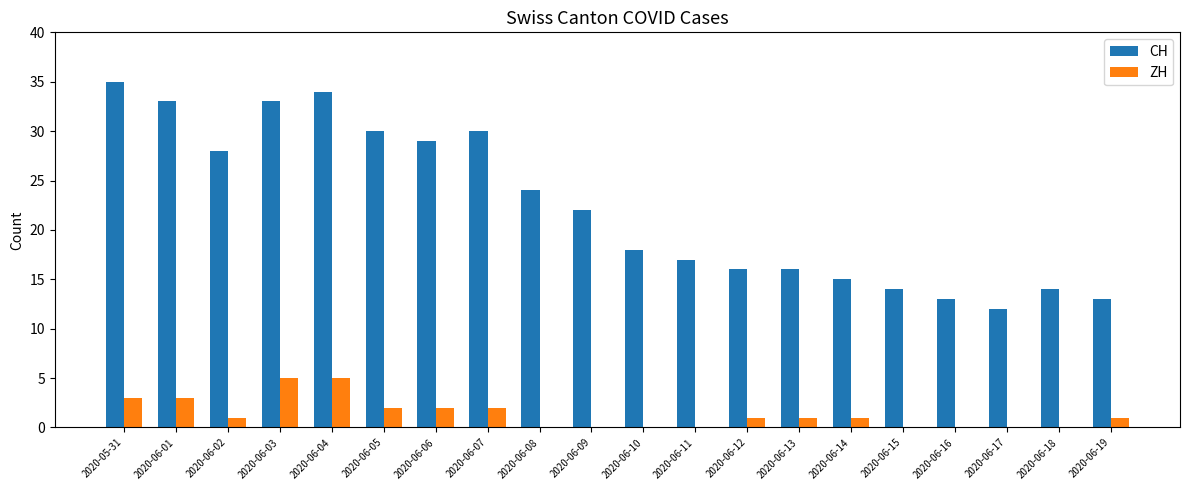

Are the bars horizontal?

No